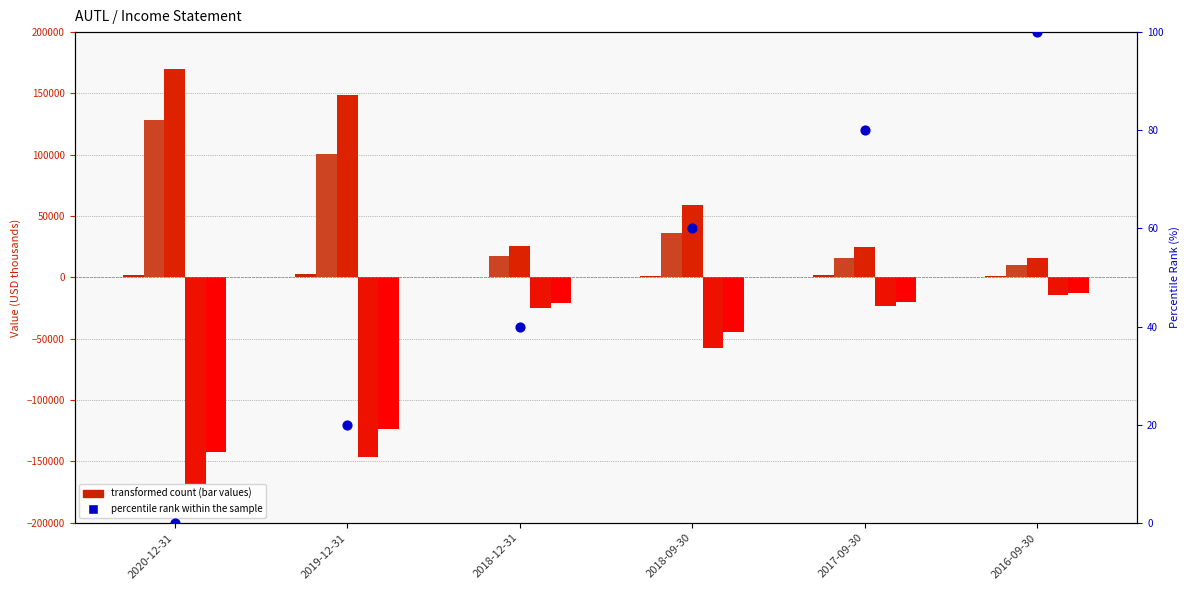

At which category is the sum across all series the highest?

2016-09-30